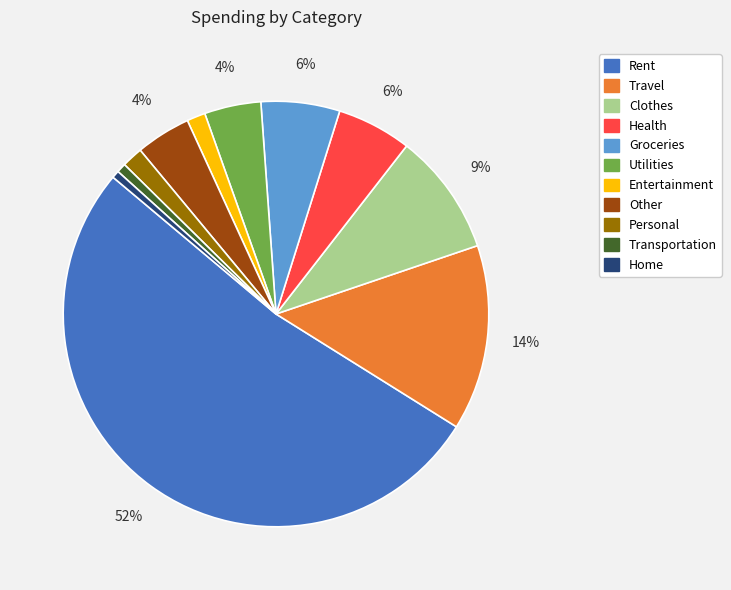

To the nearest percent, what percentage of the pie is Groceries?

6%